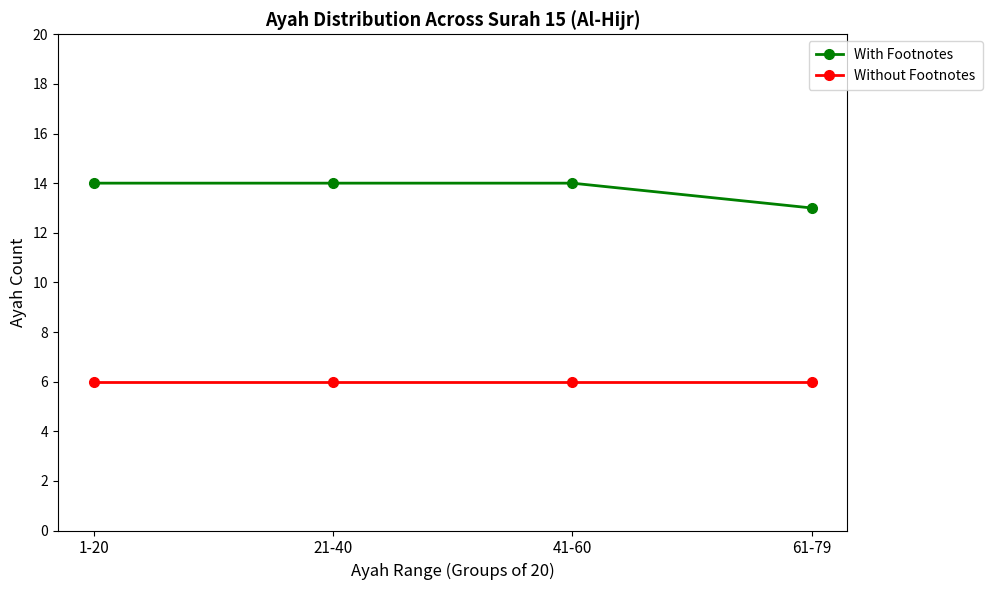

What is the label of the 2nd point from the left?

21-40